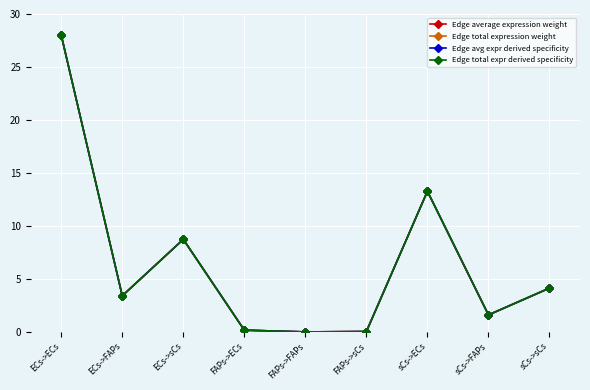

What is the difference between the Edge avg expr derived specificity values at ECs->FAPs and sCs->ECs?

9.9